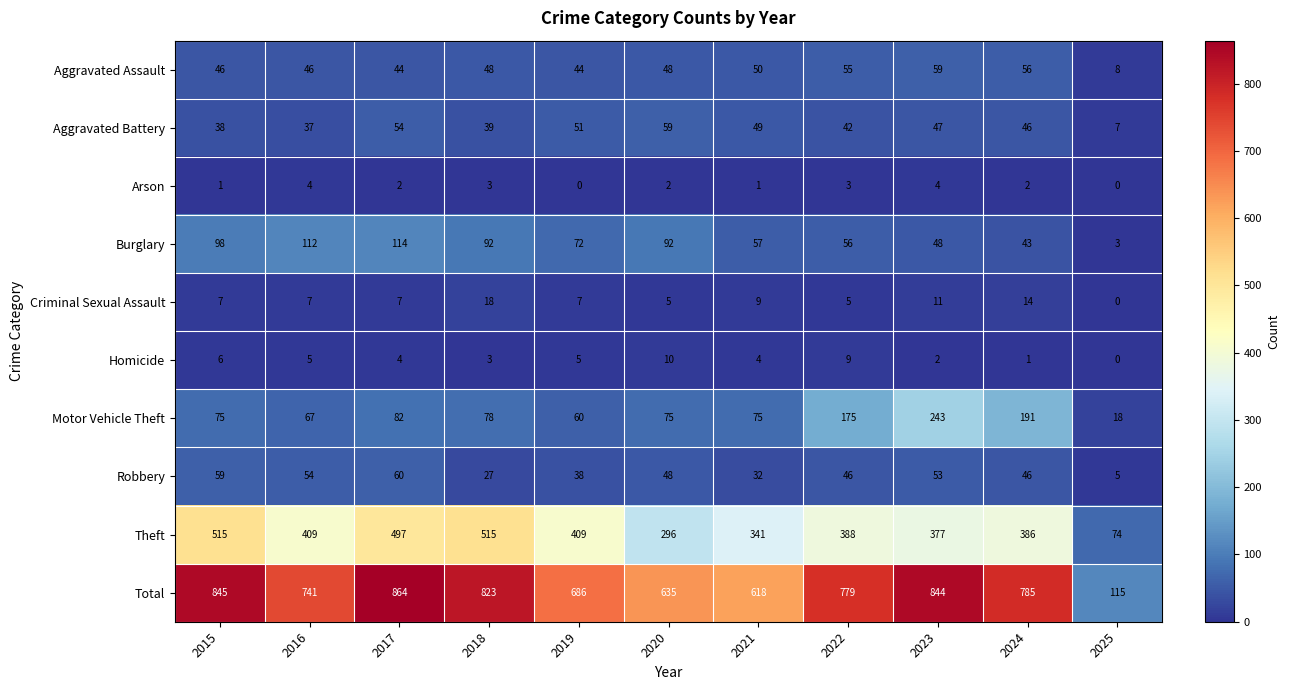

Is it true that Motor Vehicle Theft equals 31 at 2015?

False